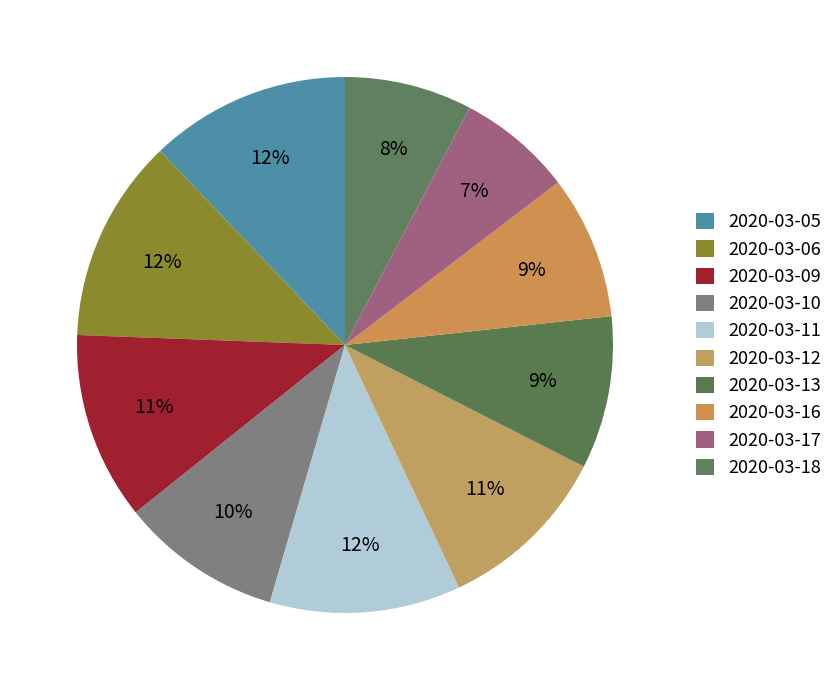

To the nearest percent, what is the difference between the 2020-03-05 and 2020-03-13 slice percentages?

3%